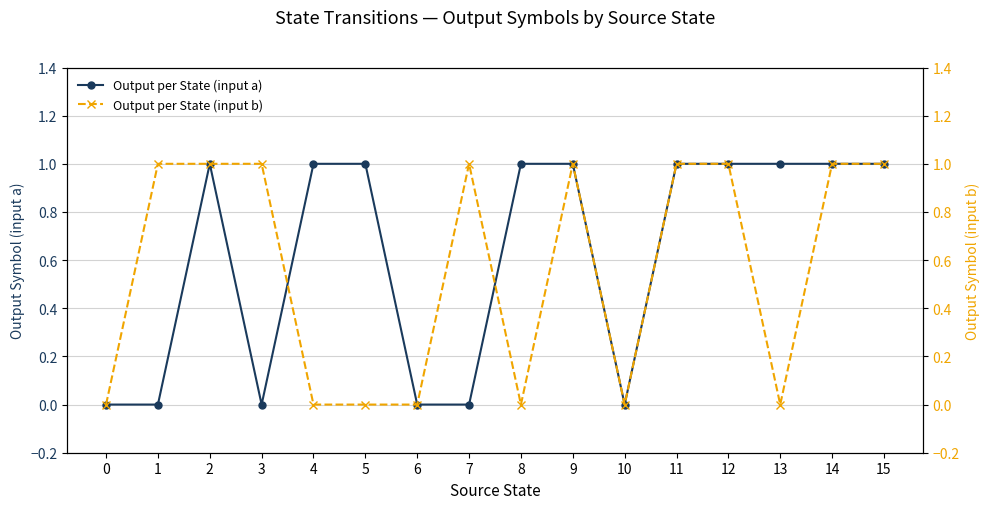

What is the average value of the Output per State (input b) series?

1